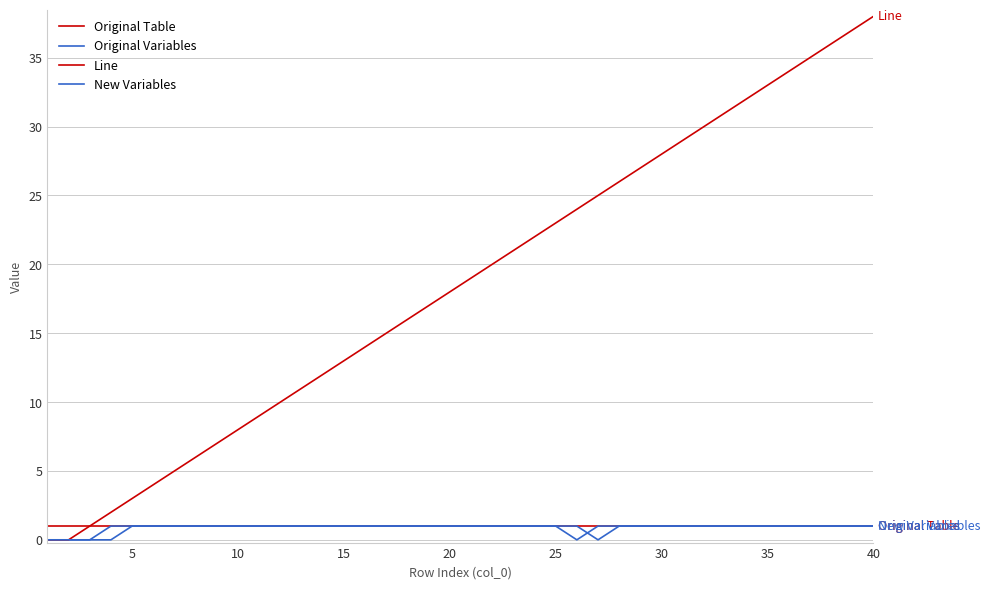

Is this an area chart (filled region under the line)?

No